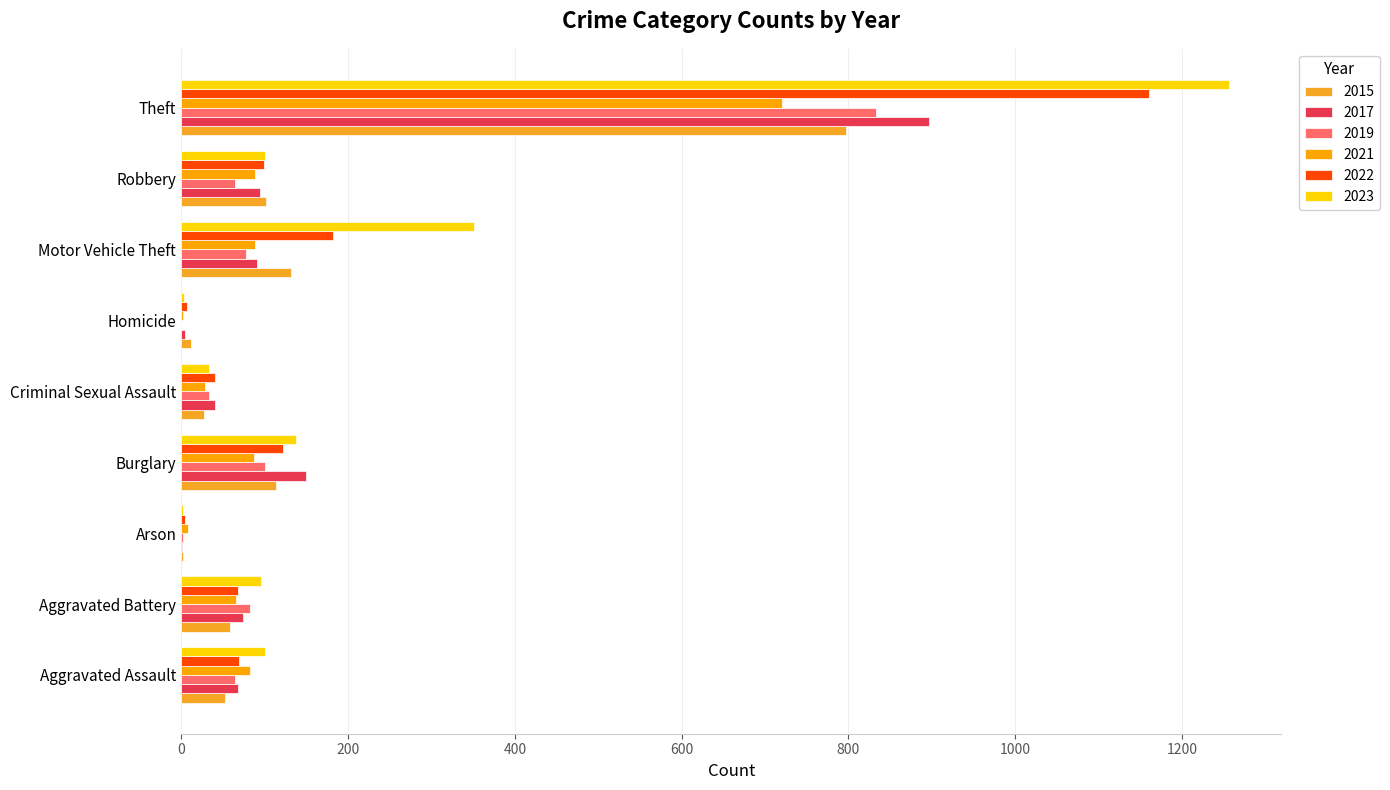

At how many categories does at least one series exceed 100?

4